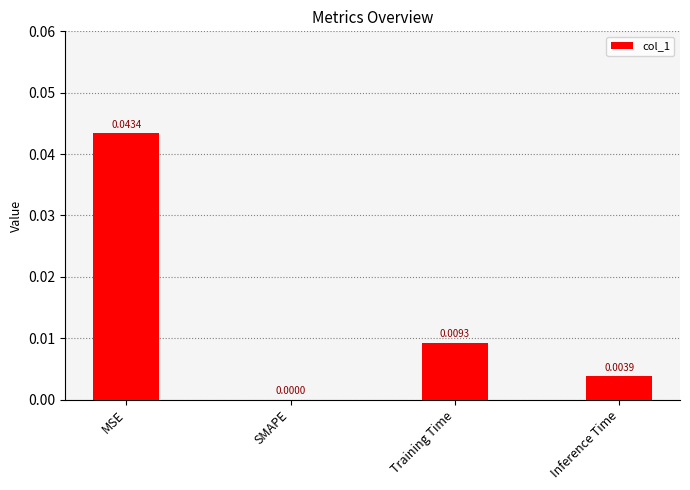

Which has a higher value, SMAPE or Inference Time?

Inference Time